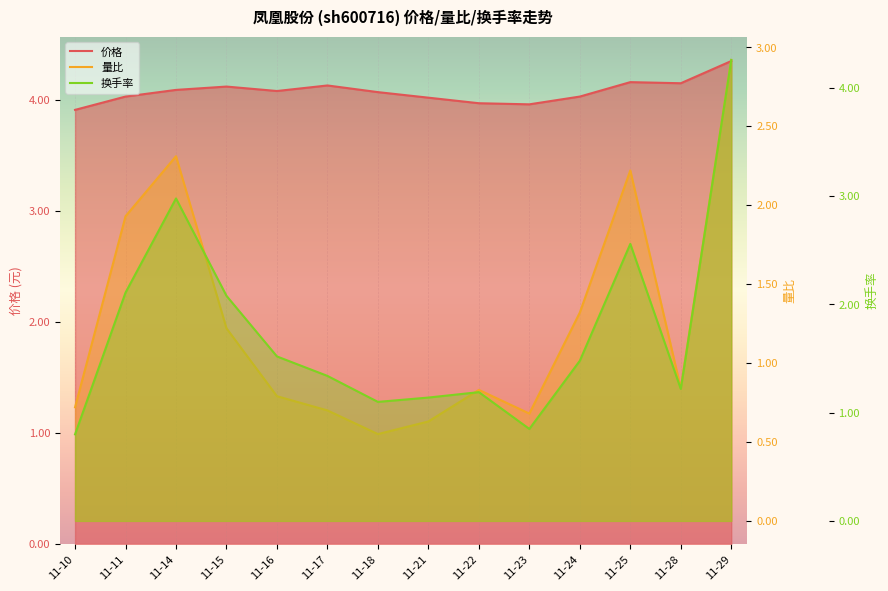

Read the 换手率 value at 11-14.

3.0